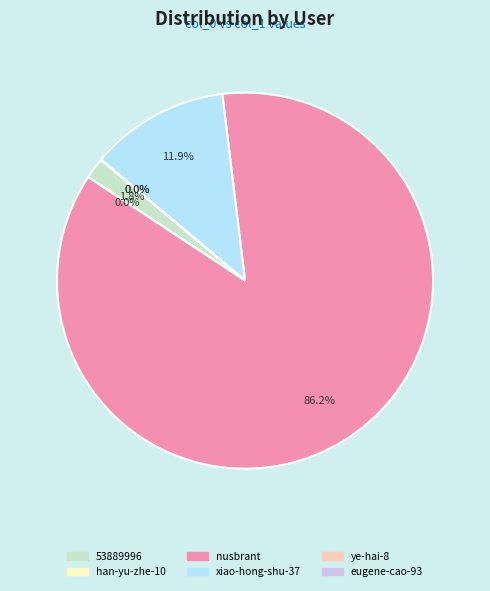

True or false: xiao-hong-shu-37 accounts for 2% of the total.

False